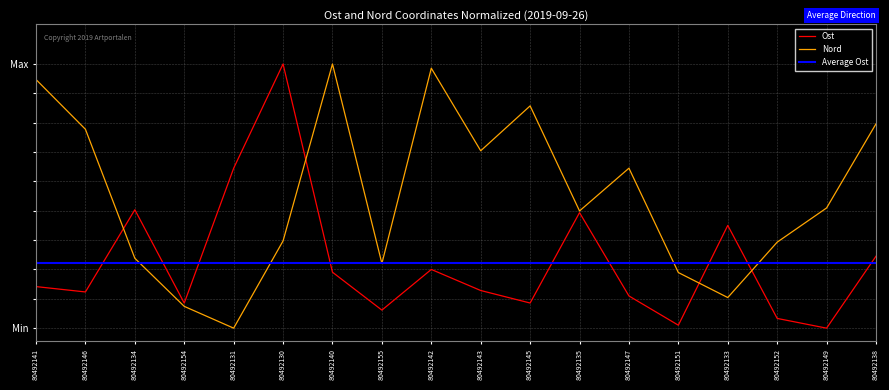

Which label corresponds to the smallest value in the chart?

80492149